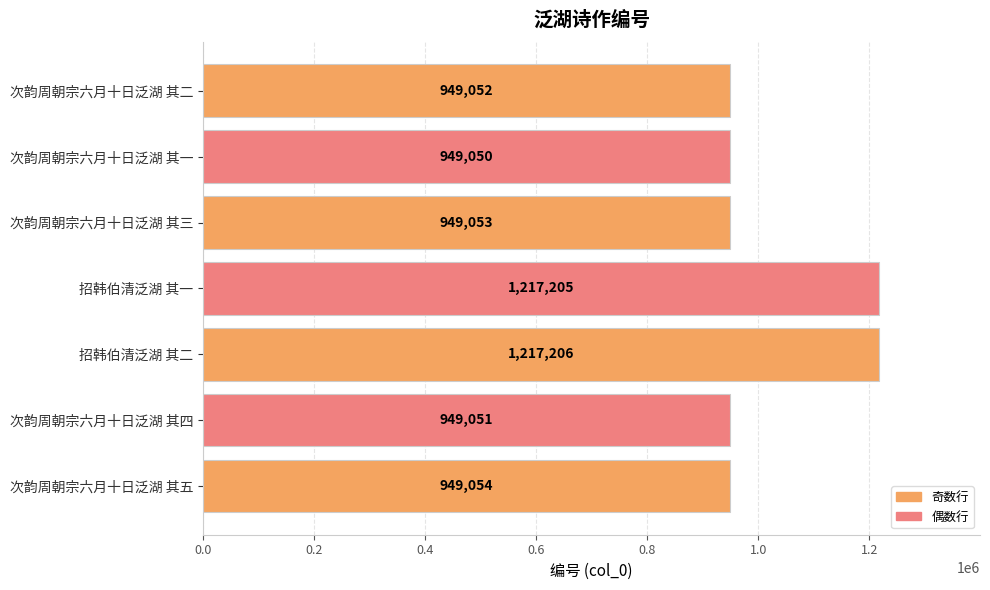

How many categories are shown in the chart?

7